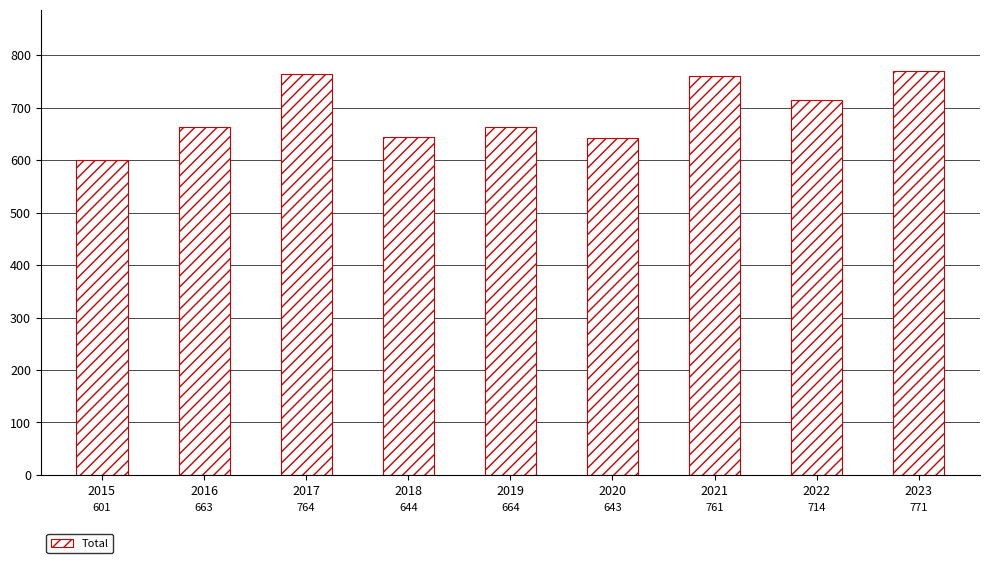

At which label is the value closest to 686?

2019